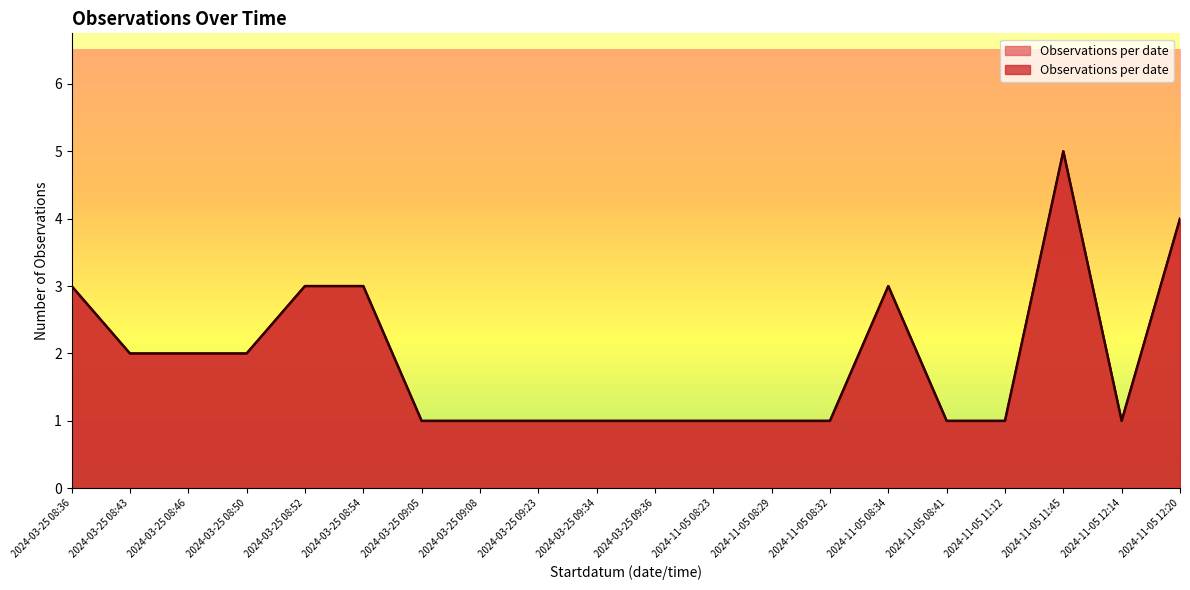

What is the label of the 13th point from the right?

2024-03-25 09:08